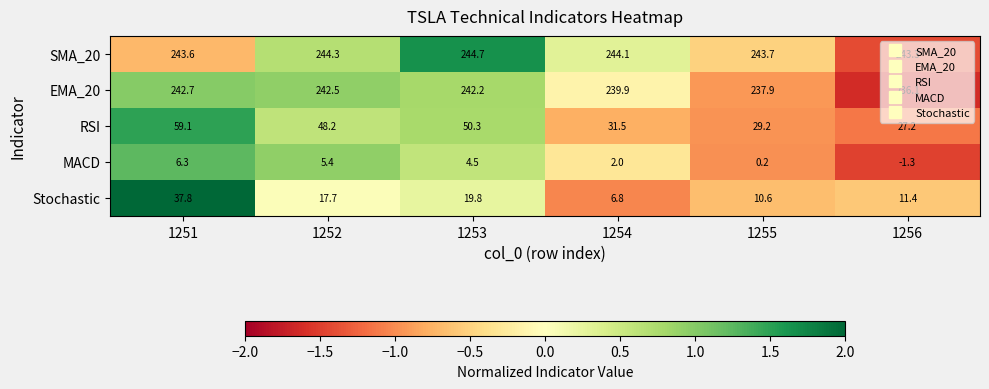

How many data points in EMA_20 are less than 242?

3